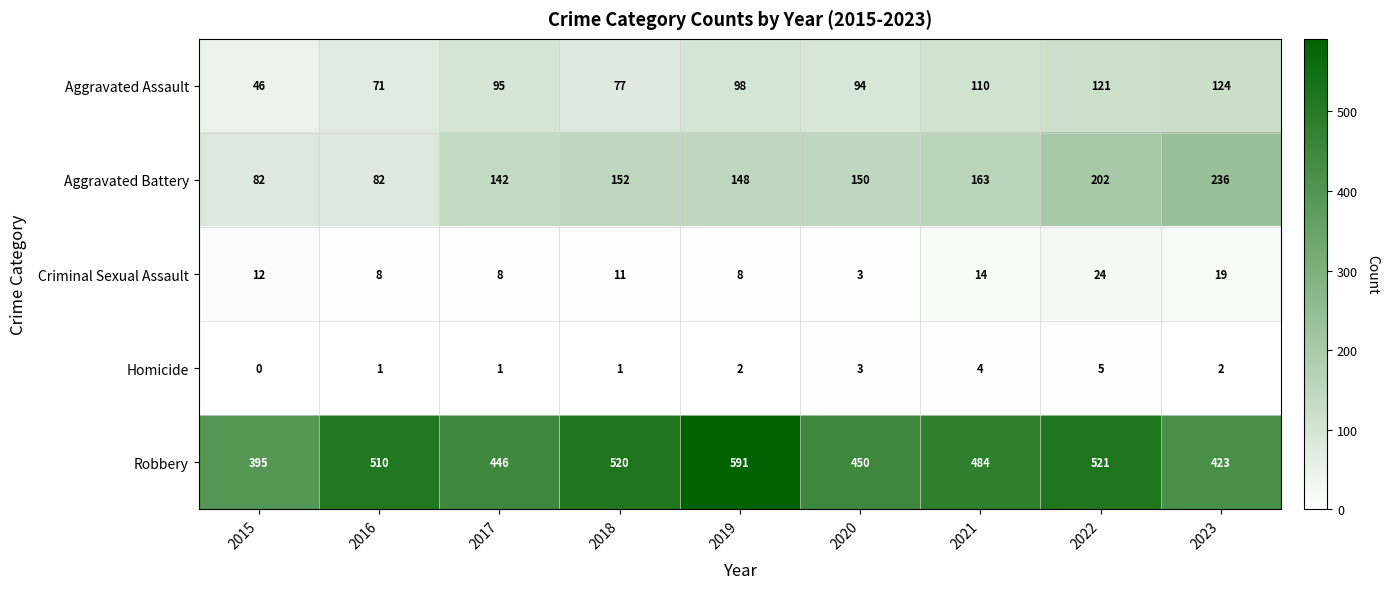

Rank the series by their maximum value, from lowest to highest.

Homicide, Criminal Sexual Assault, Aggravated Assault, Aggravated Battery, Robbery